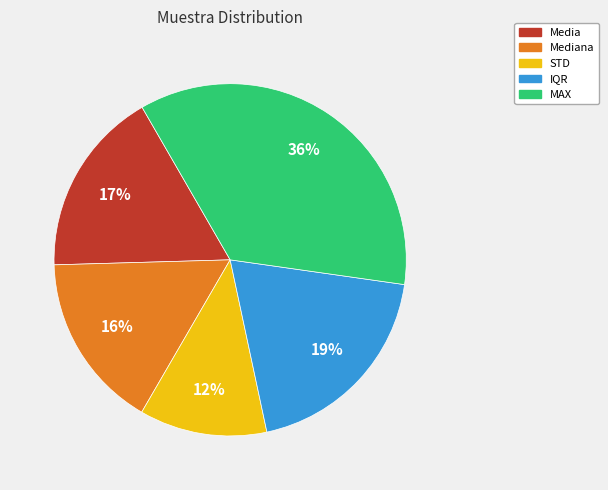

To the nearest percent, what is the difference between the largest and smallest slice percentages?

24%